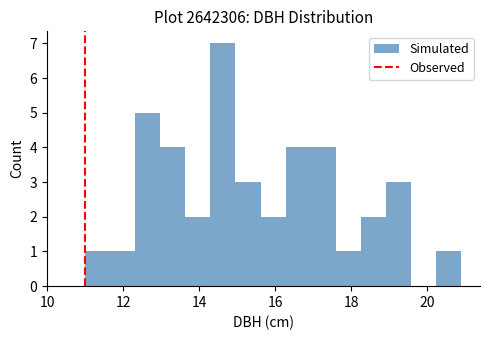

Read against the x-axis, roughly where is the centre of the tallest bar?

14.6